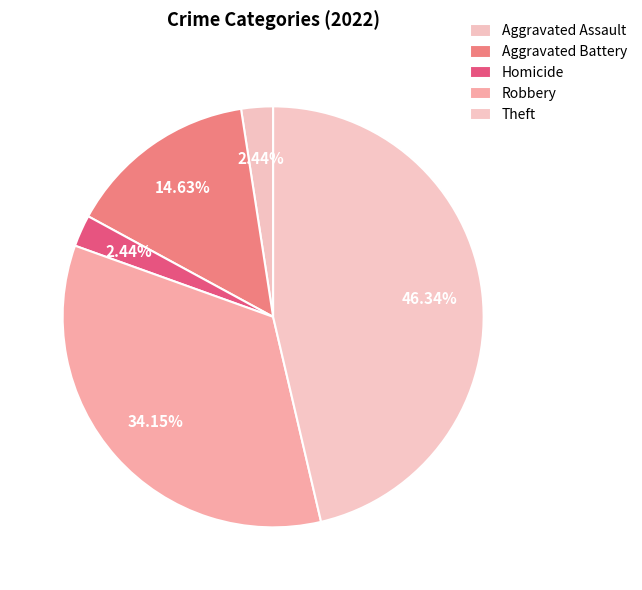

How many segments does this pie chart have?

5